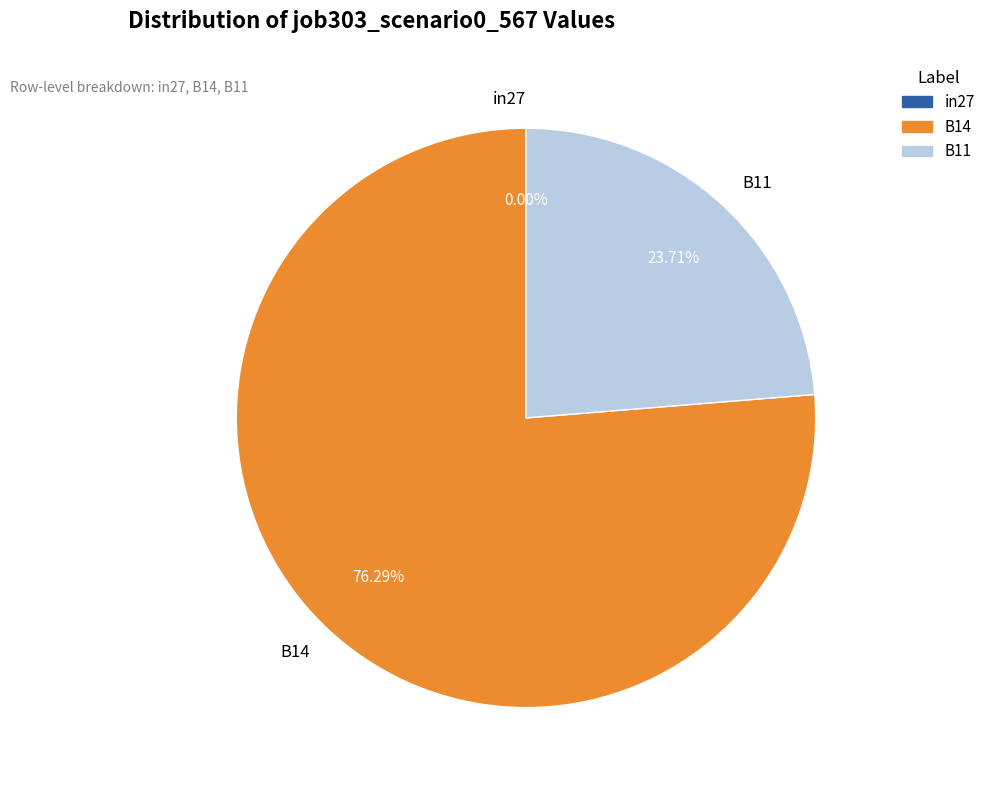

Which slice is the largest?

B14